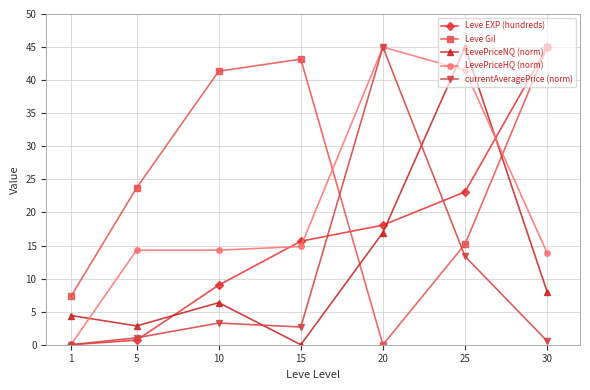

What is the sum of all currentAveragePrice (norm) values?

65.9